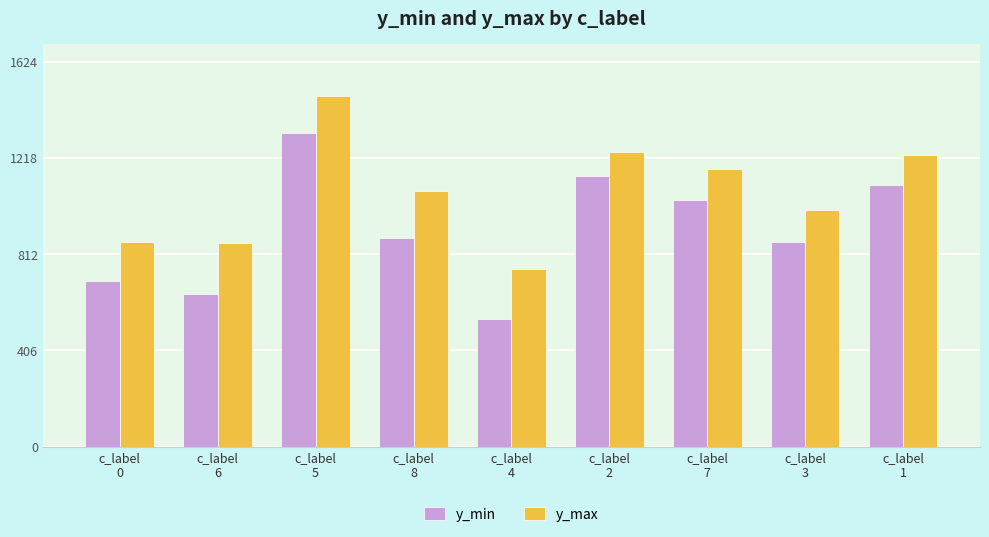

What is the lowest value of the y_min series?

539